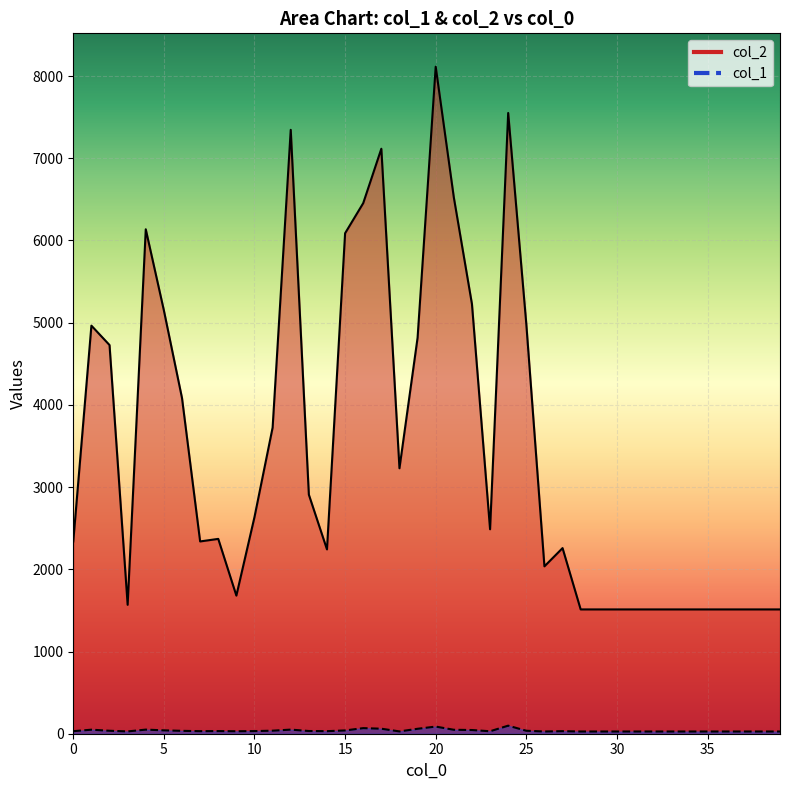

Reading left to right, what are all the values shown in this chart?

col_2: 0=2339	1=4964	2=4728	3=1568	4=6136	5=5149	6=4083	7=2339	8=2370	9=1680	10=2636	11=3724	12=7346	13=2908	14=2242	15=6088	16=6454	17=7116	18=3229	19=4817	20=8114	21=6524	22=5227	23=2487	24=7551	25=4983	26=2036	27=2258	28=1512	29=1512	30=1512	31=1512	32=1512	33=1512	34=1512	35=1512	36=1512	37=1512	38=1512	39=1512
col_1: 0=31	1=49	2=36	3=28	4=50	5=41	6=35	7=31	8=32	9=30	10=32	11=37	12=50	13=33	14=31	15=40	16=68	17=61	18=28	19=60	20=87	21=48	22=45	23=30	24=98	25=36	26=27	27=31	28=27	29=27	30=27	31=27	32=27	33=27	34=27	35=27	36=27	37=27	38=27	39=27